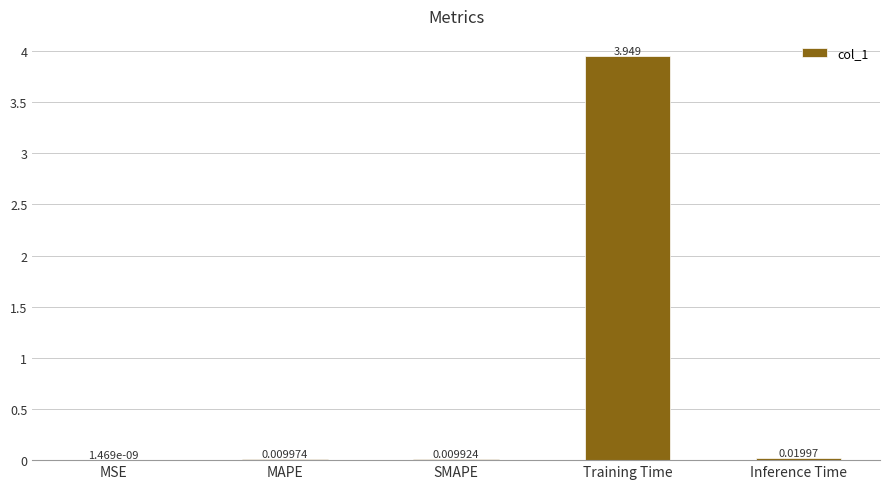

Which category has the highest value across all series?

Training Time